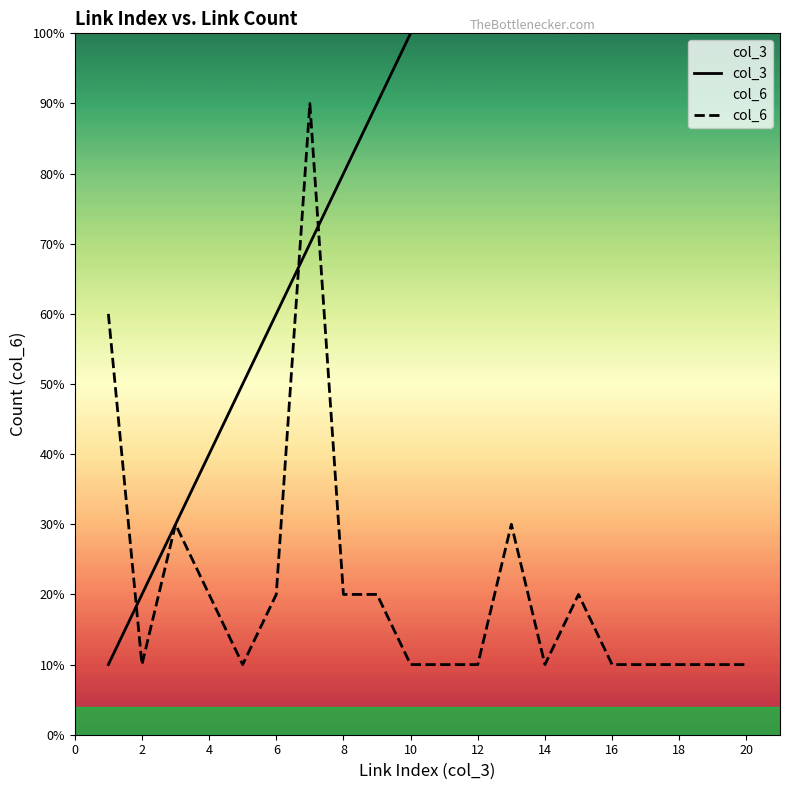

What is the value of the col_6 point at the 16th from the left?

1